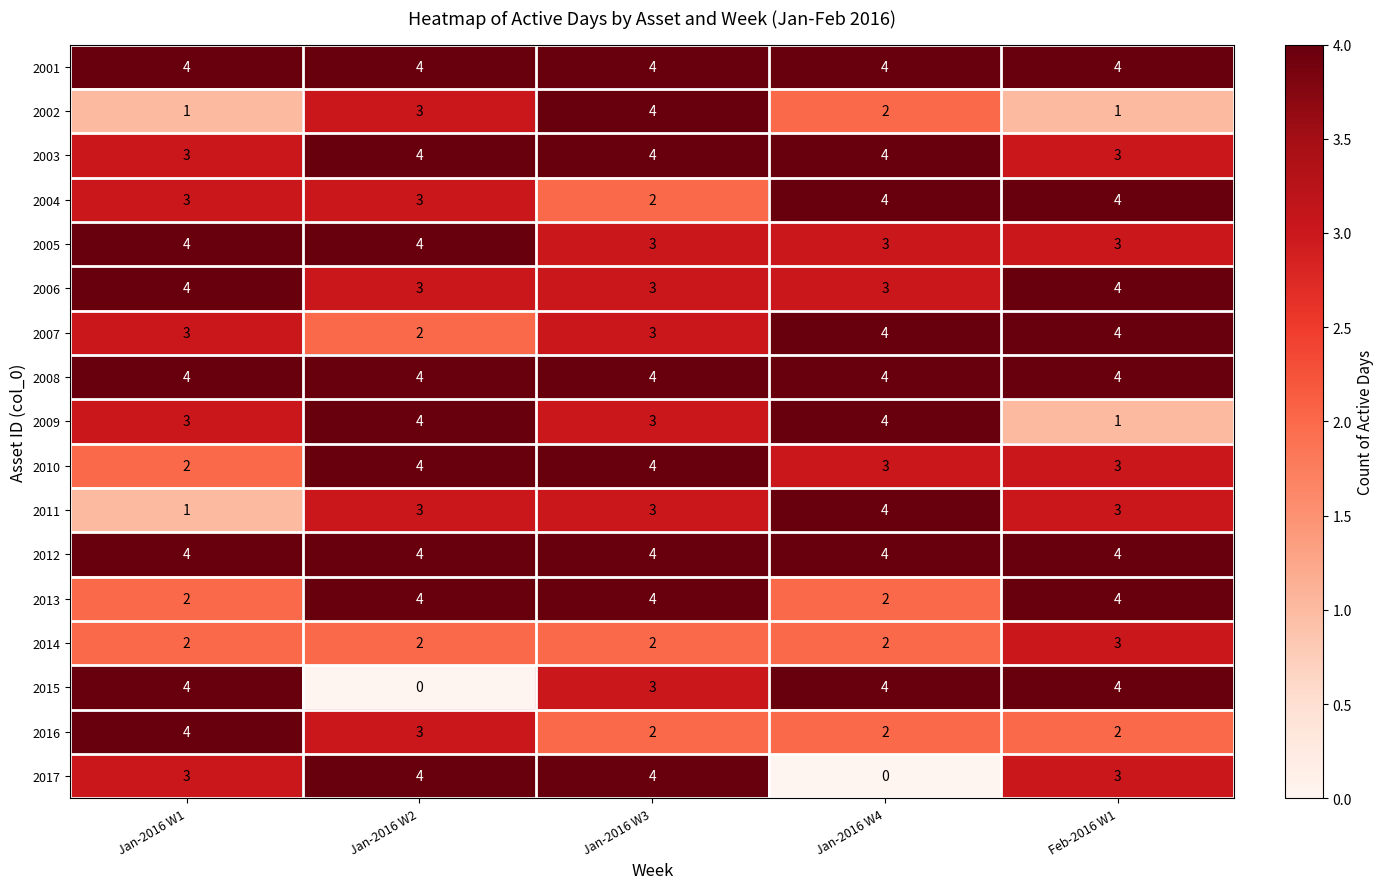

What is the spread (max minus min) of values at Jan-2016 W4?

4